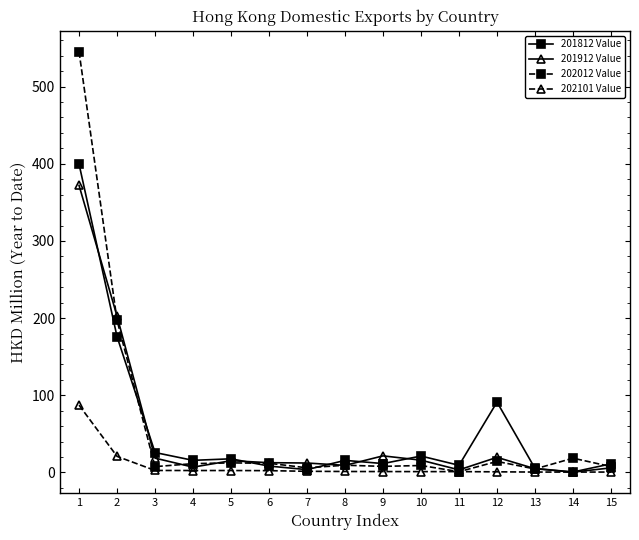

Read the 202101 Value value at 8.

1.2